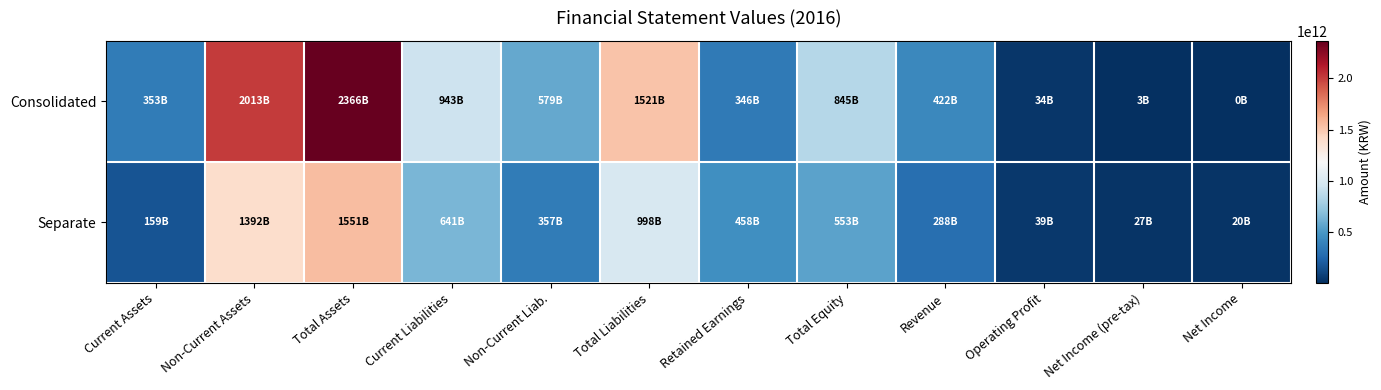

Reading right to left, list all the values displayed in this chart.

Consolidated: Net Income=452600965	Net Income (pre-tax)=3295160756	Operating Profit=33976868367	Revenue=422076944674	Total Equity=844803857359	Retained Earnings=345574040755	Total Liabilities=1521278079644	Non-Current Liab.=578561267708	Current Liabilities=942716811936	Total Assets=2366081937003	Non-Current Assets=2013001446999	Current Assets=353080490004
Separate: Net Income=20407465096	Net Income (pre-tax)=26658405330	Operating Profit=38754392071	Revenue=288385204724	Total Equity=552933959747	Retained Earnings=457788849300	Total Liabilities=998068625242	Non-Current Liab.=357099229132	Current Liabilities=640969396110	Total Assets=1551002584989	Non-Current Assets=1392297440947	Current Assets=158705144042